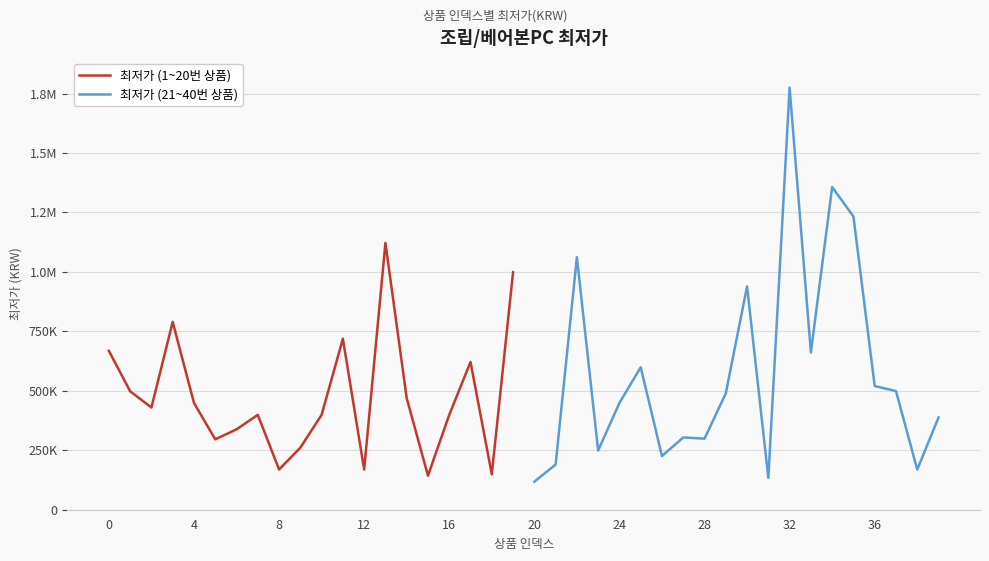

True or false: 최저가 (21~40번 상품) has more than 1 interior local peaks.

True